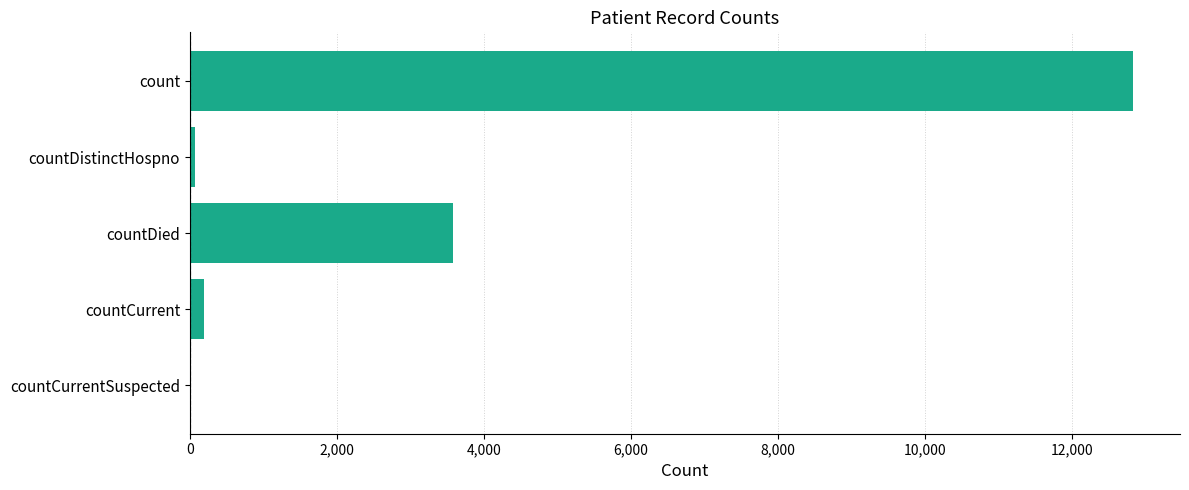

What is the maximum value shown in the chart?

12824